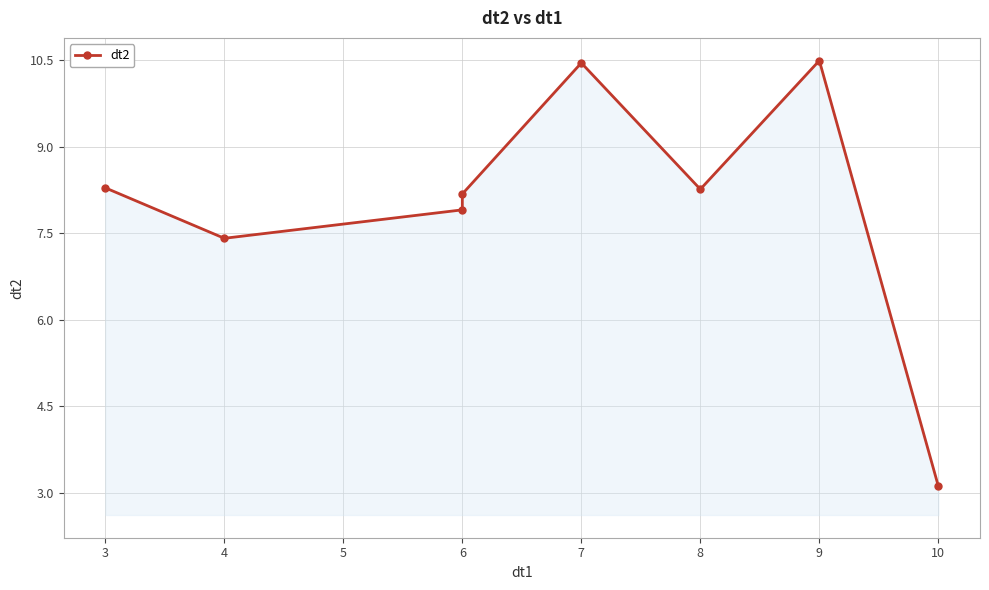

How many lines are shown in the chart?

1